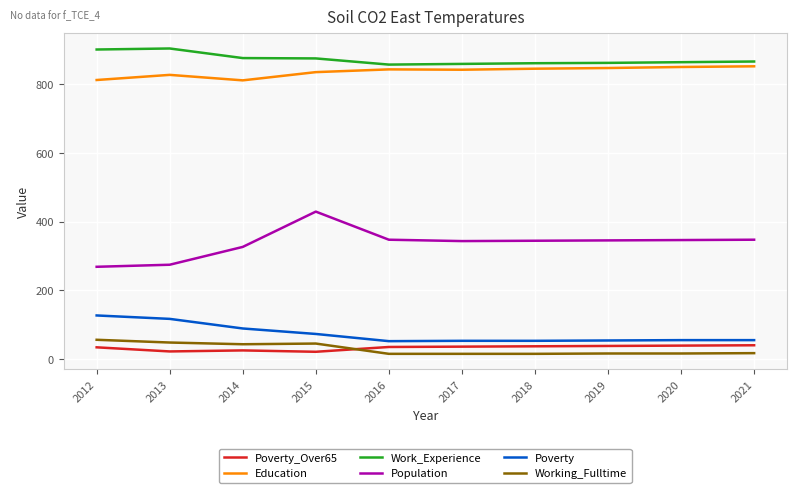

Is the value of Work_Experience at 2020 greater than the value of Population at 2020?

Yes